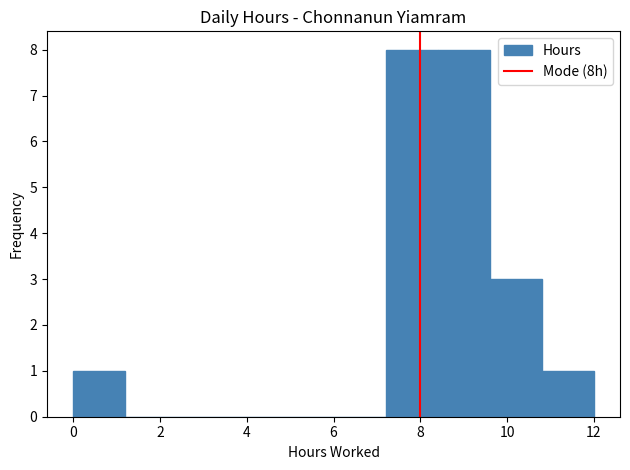

Reading left to right, list every bar in this chart as the range it spans on the x-axis followed by its height. The values are not printed on the chart, so give them approximately, as read against the axis.

0.0 to 1.2: 1
1.2 to 2.4: 0
2.4 to 3.6: 0
3.6 to 4.8: 0
4.8 to 6.0: 0
6.0 to 7.2: 0
7.2 to 8.4: 8
8.4 to 9.6: 8
9.6 to 10.8: 3
10.8 to 12.0: 1